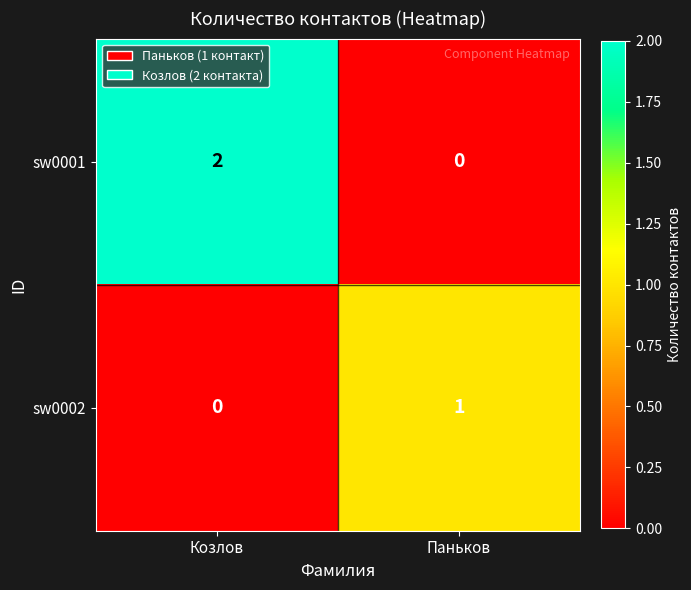

What is the total value across all series at Паньков?

1